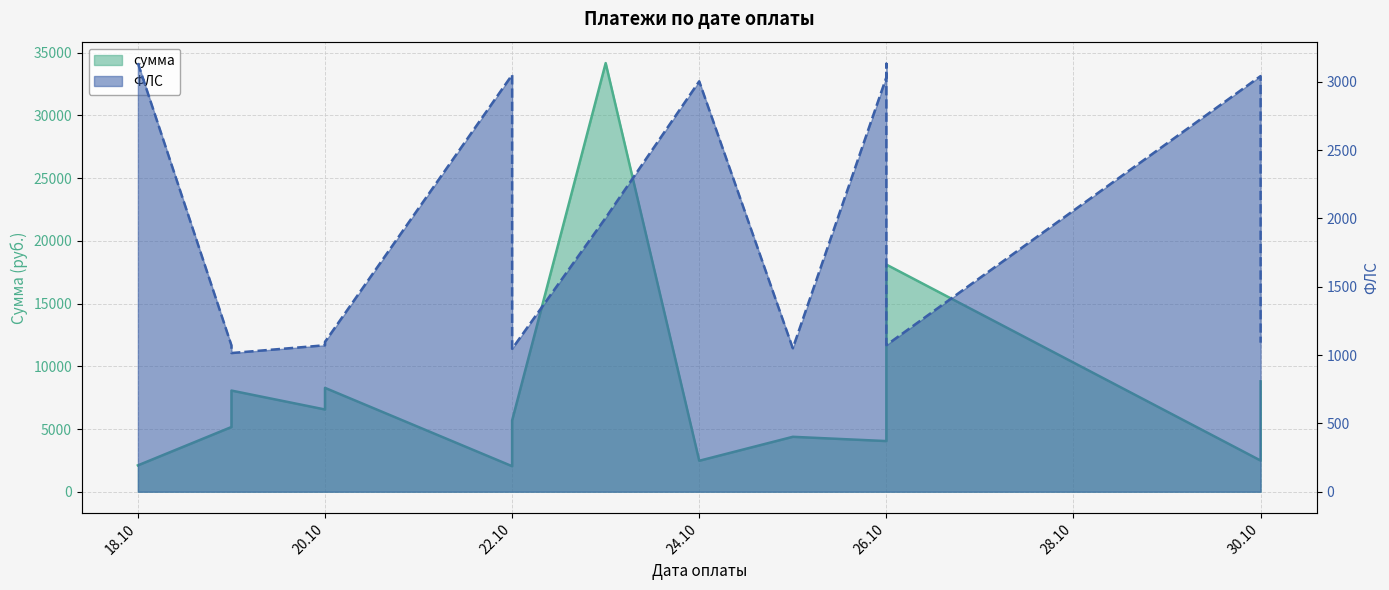

Between 2023-10-19 and 2023-10-20, which series saw the biggest shift?

сумма